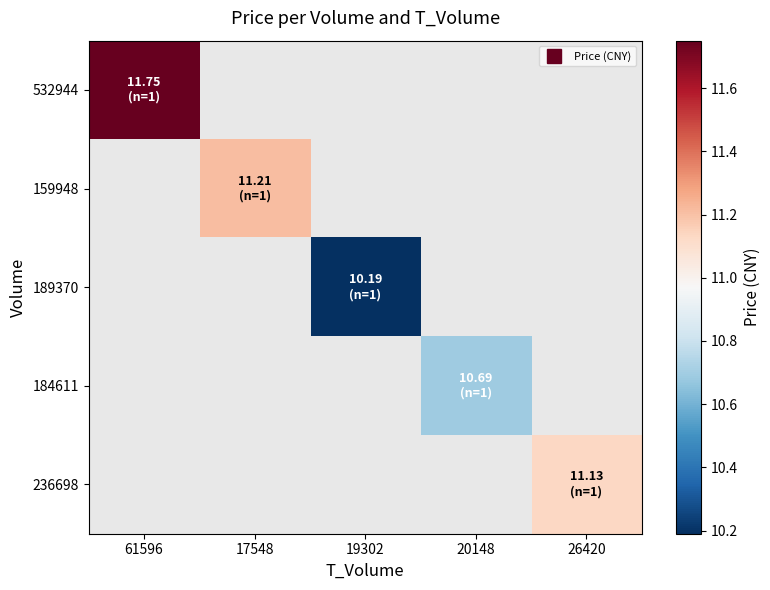

Which category has the highest value in the 532944 series?

61596